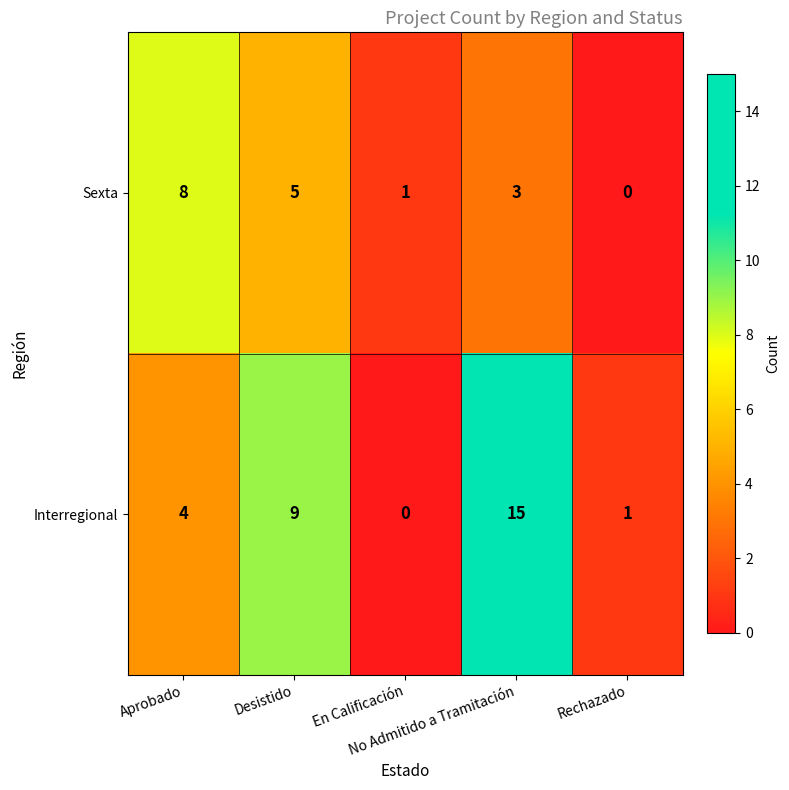

What is the average value of the Interregional series?

6